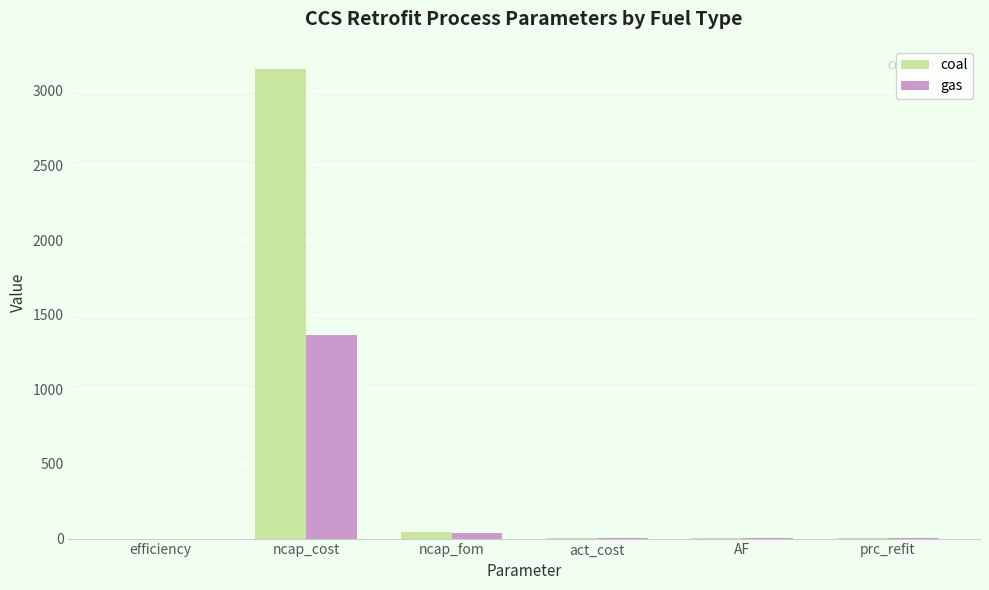

Which series has the largest total across all categories?

coal